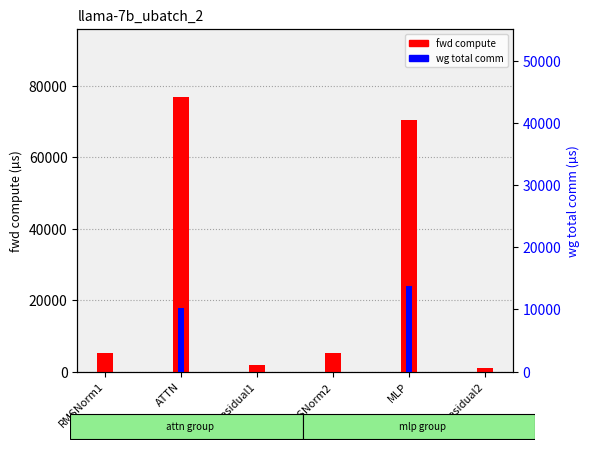

What is the maximum value shown in the chart?

76856.5